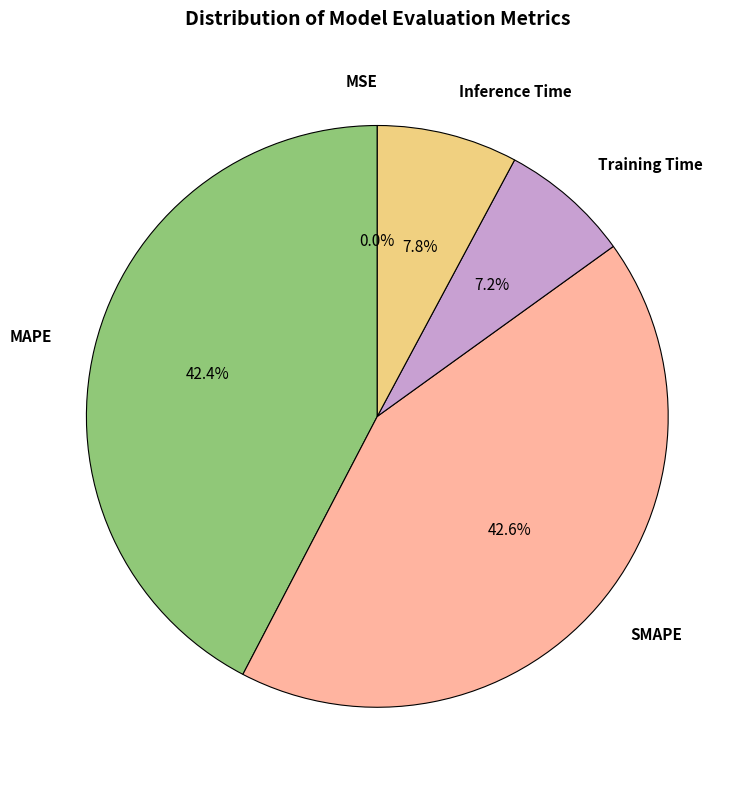

Does any single category account for the majority?

No